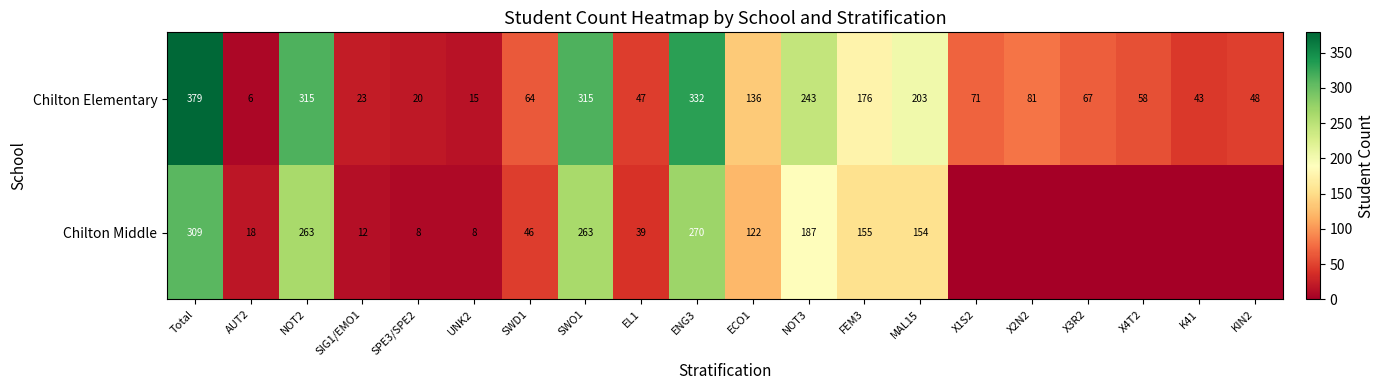

At how many categories does at least one series exceed 144?

7